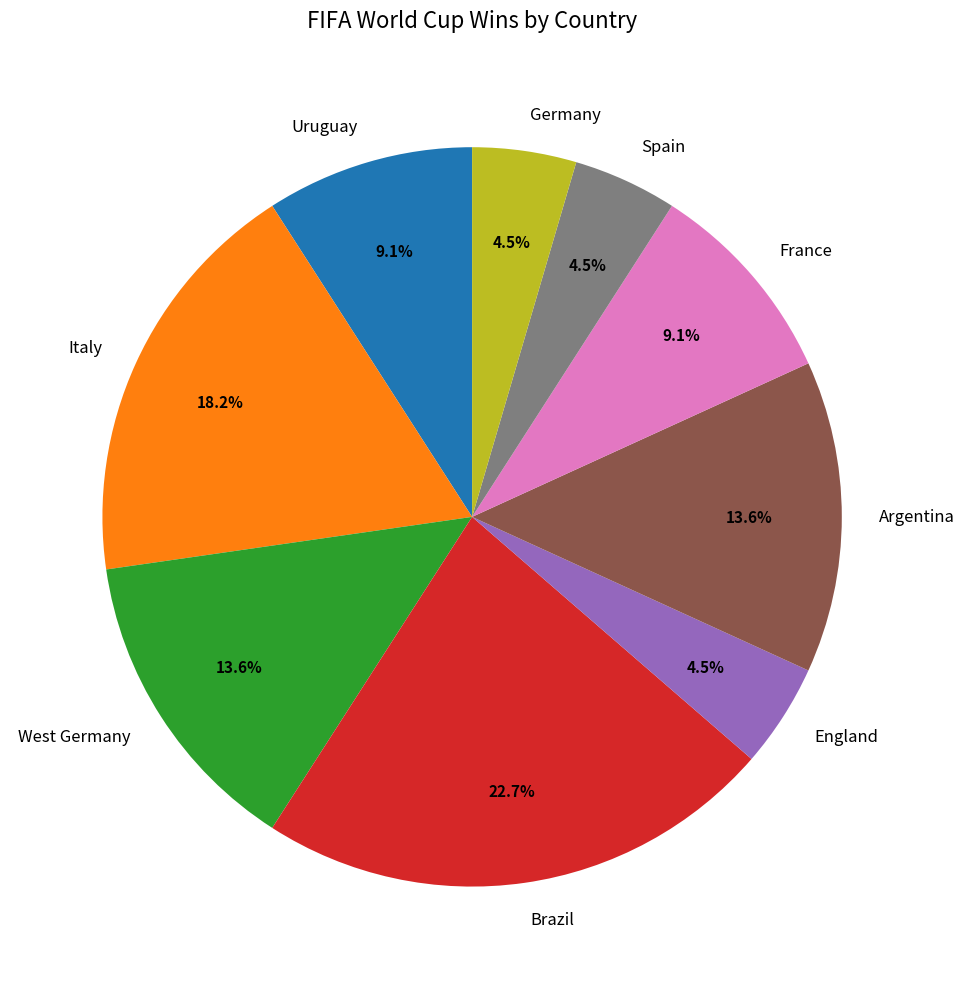

What percentage is the Uruguay slice, to the nearest percent?

9%